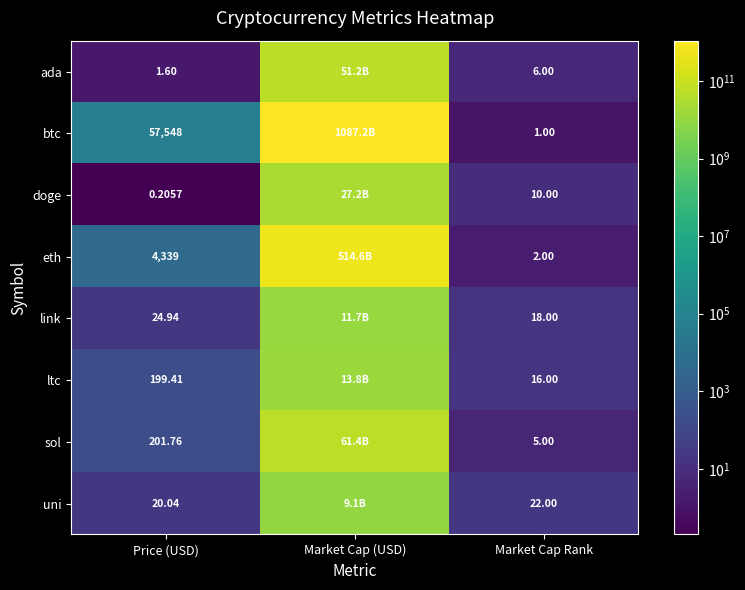

Between Price (USD) and Market Cap Rank, which series saw the biggest shift?

btc